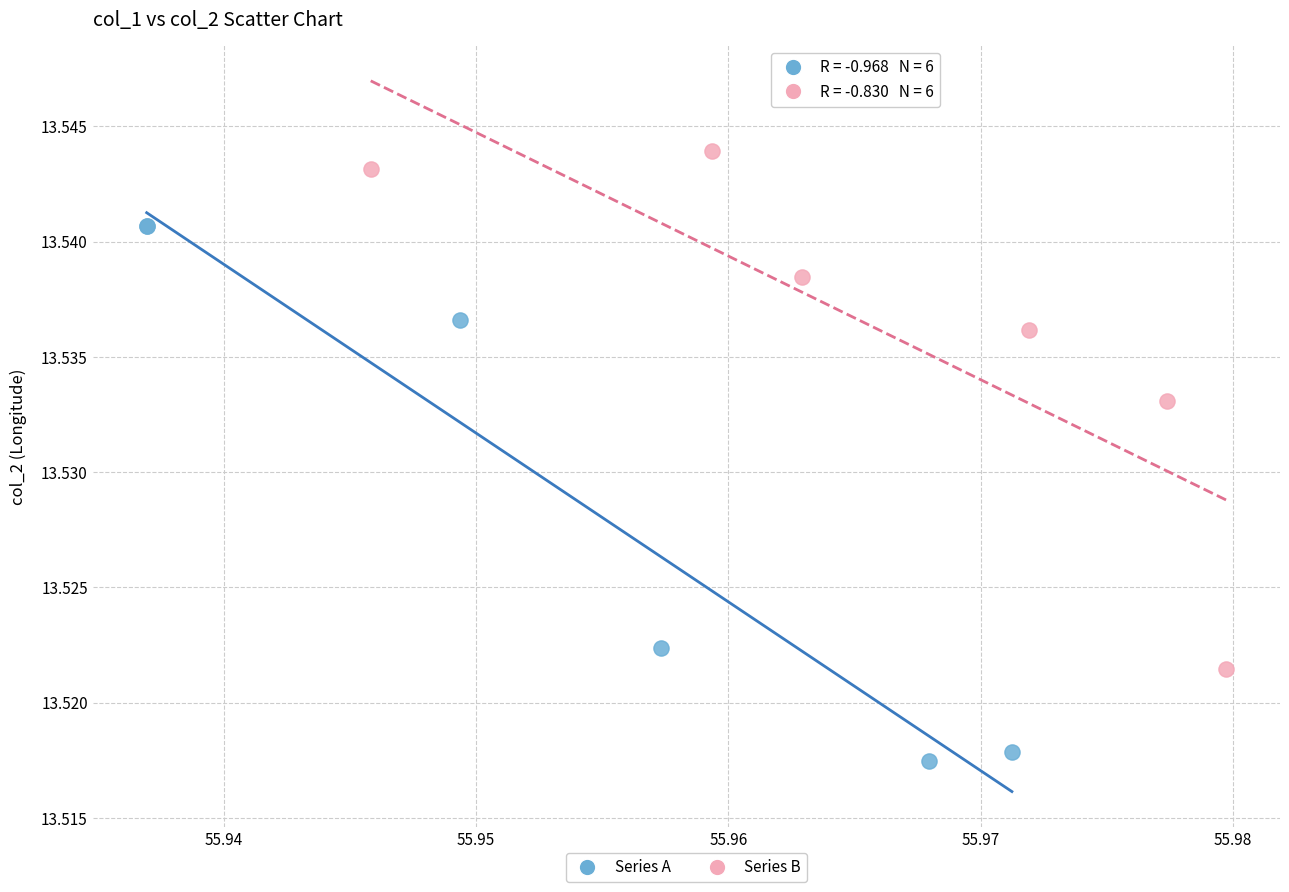

Which series reaches the minimum Y coordinate?

Series A